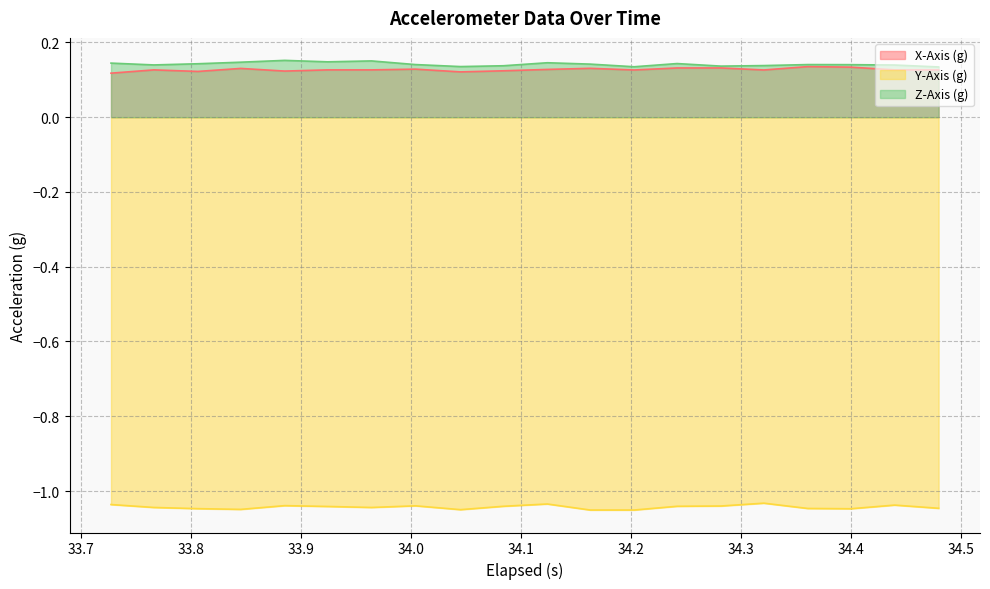

True or false: Y-Axis (g) and X-Axis (g) intersect in this chart.

False